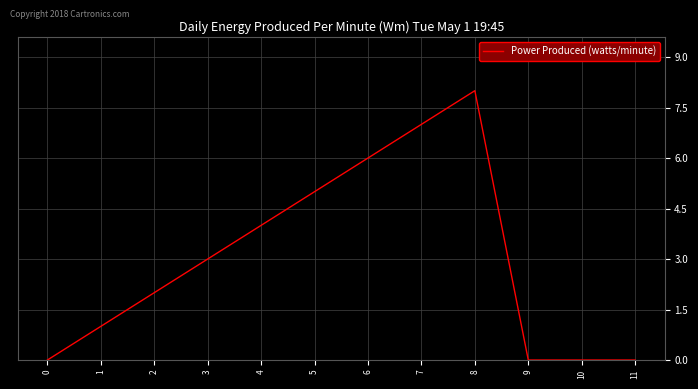

Reading left to right, transcribe all the data shown in this chart.

0	1	2	3	4	5	6	7	8	0	0	0